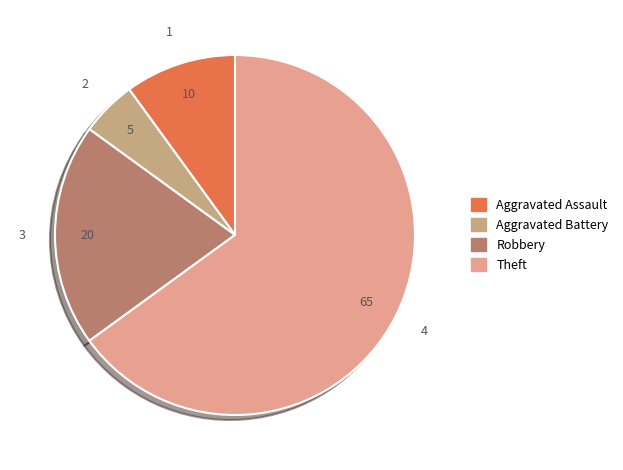

What is the ratio of the value at Aggravated Assault to the value at Theft?

0.2